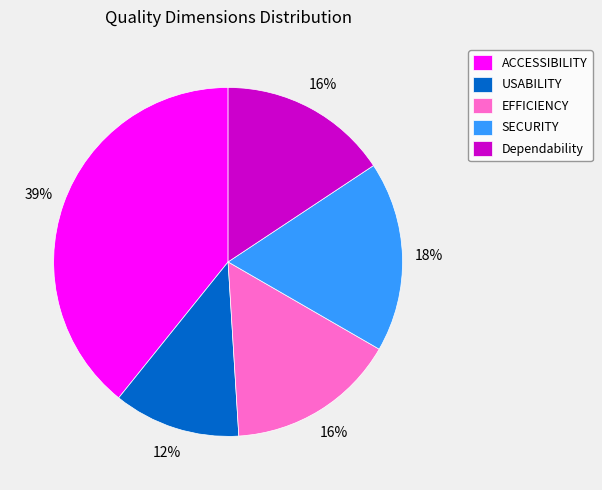

Do ACCESSIBILITY and USABILITY together represent more than half of the pie?

Yes